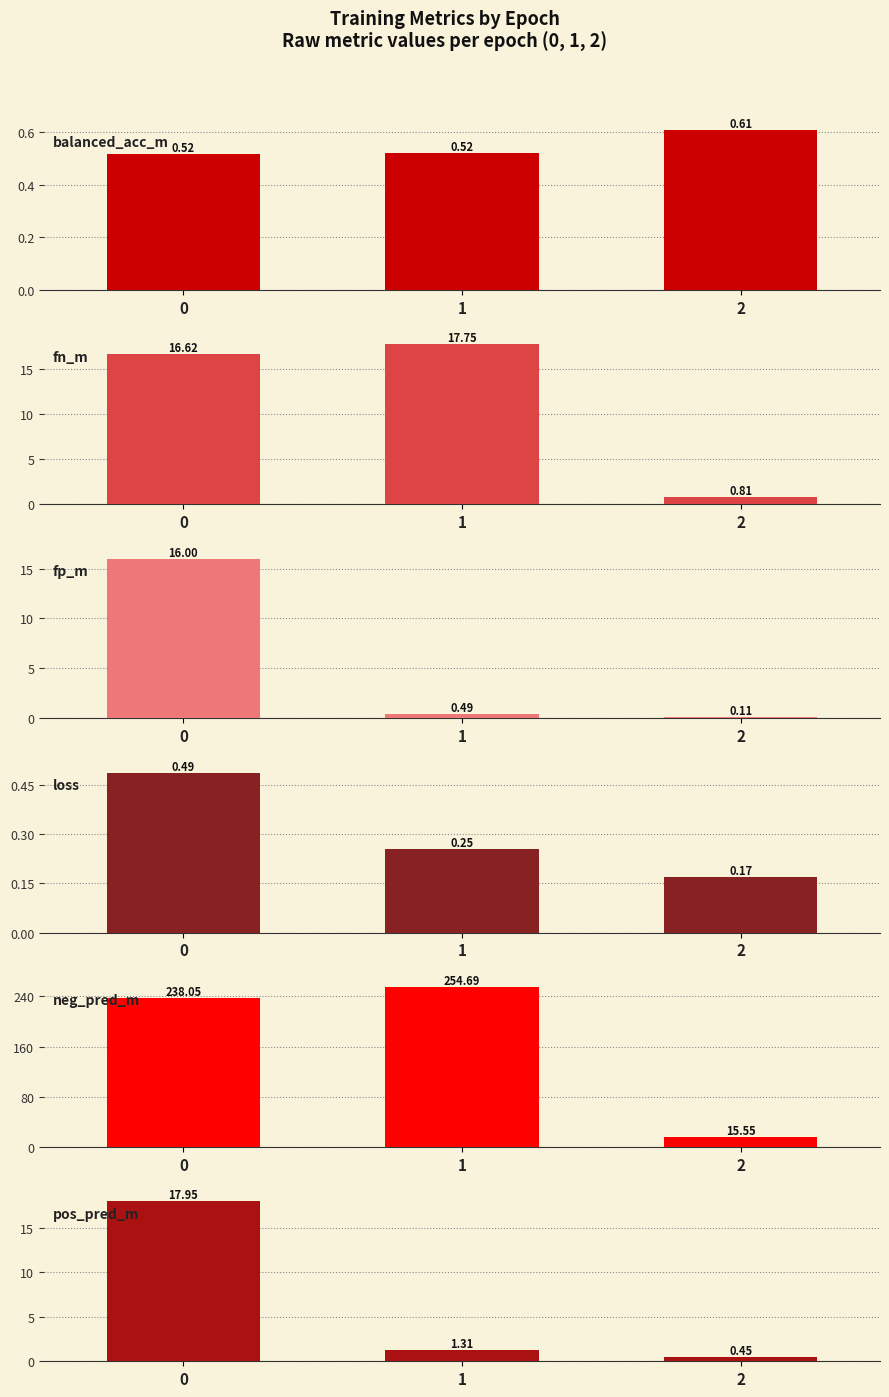

The fp_m series shows 23.2 at 0. True or false?

False